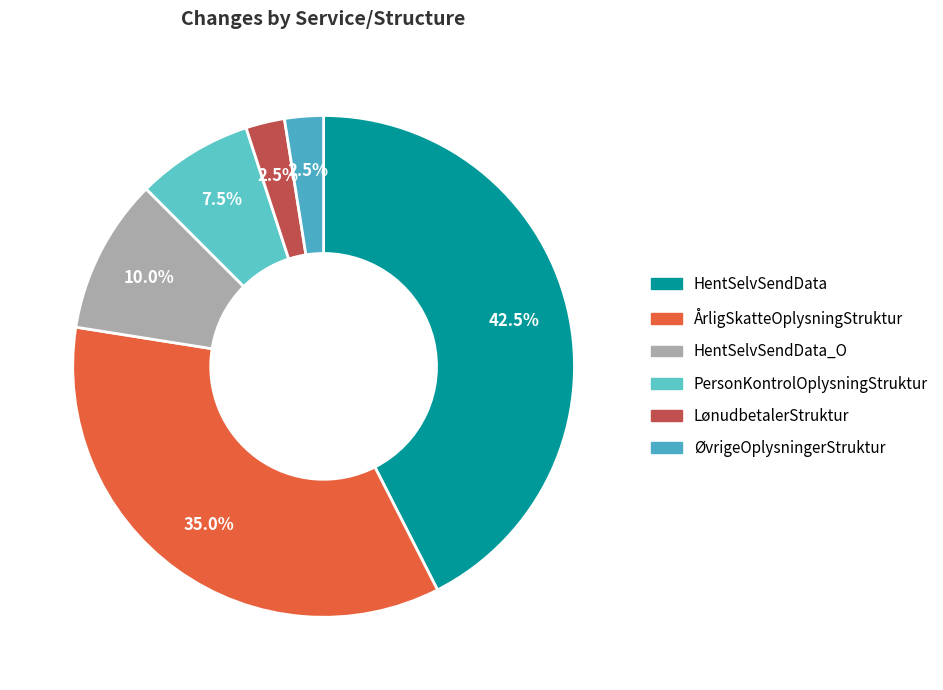

Combined, do HentSelvSendData and HentSelvSendData_O account for over 50%?

Yes